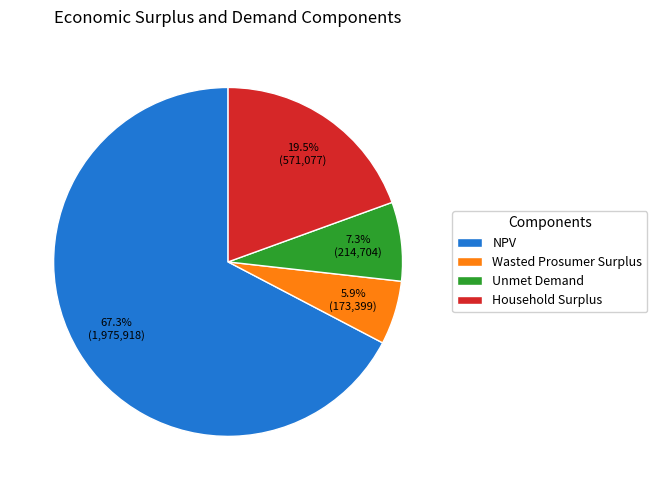

Count the number of slices in the pie.

4